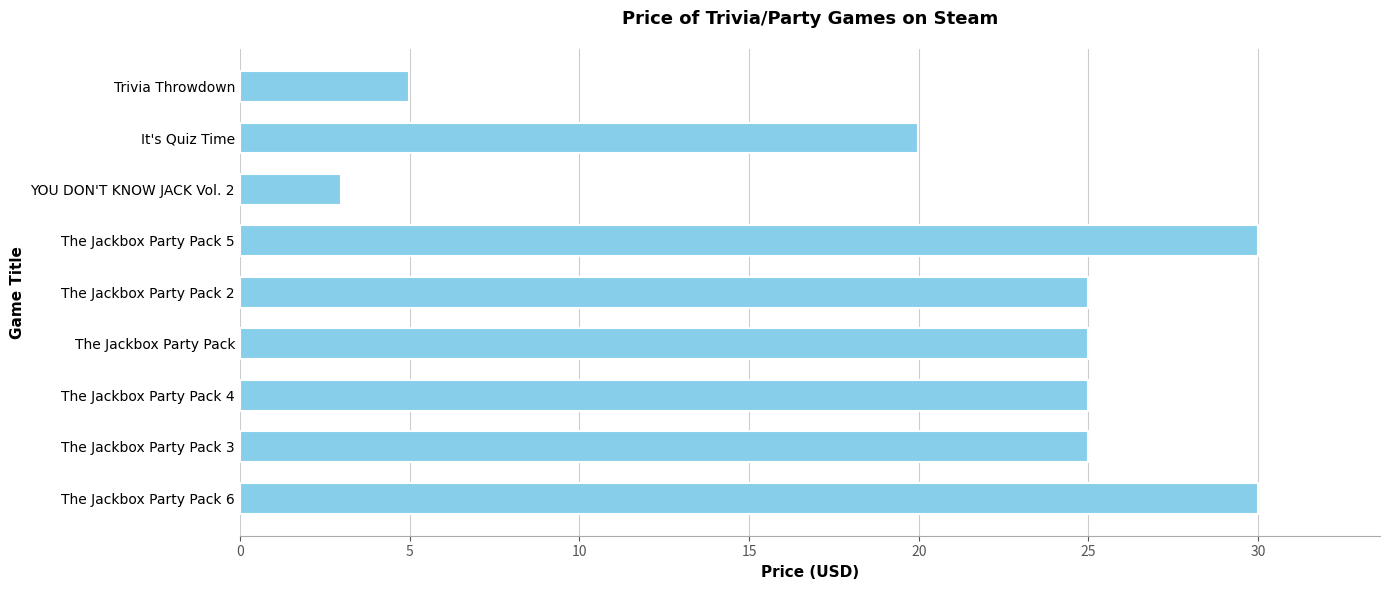

What is the average value?

20.9